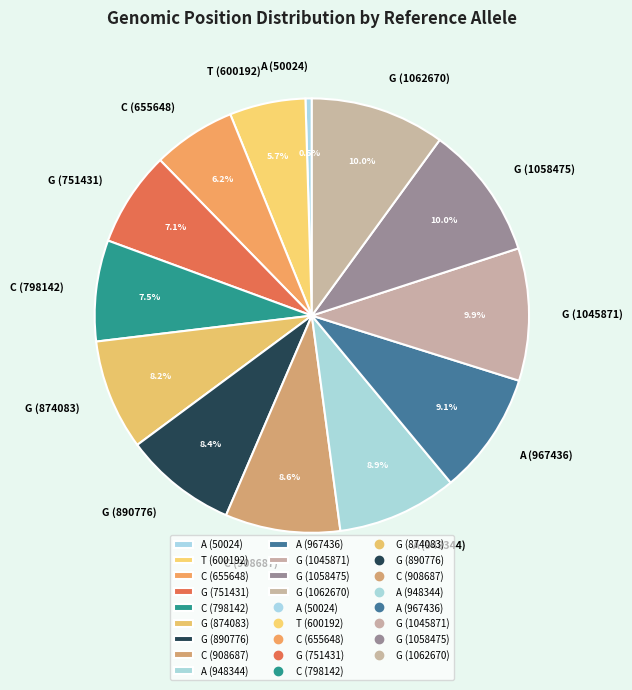

Does any single category account for the majority?

No